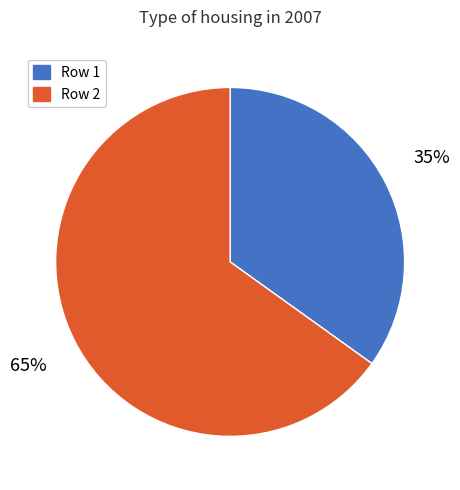

How many segments does this pie chart have?

2